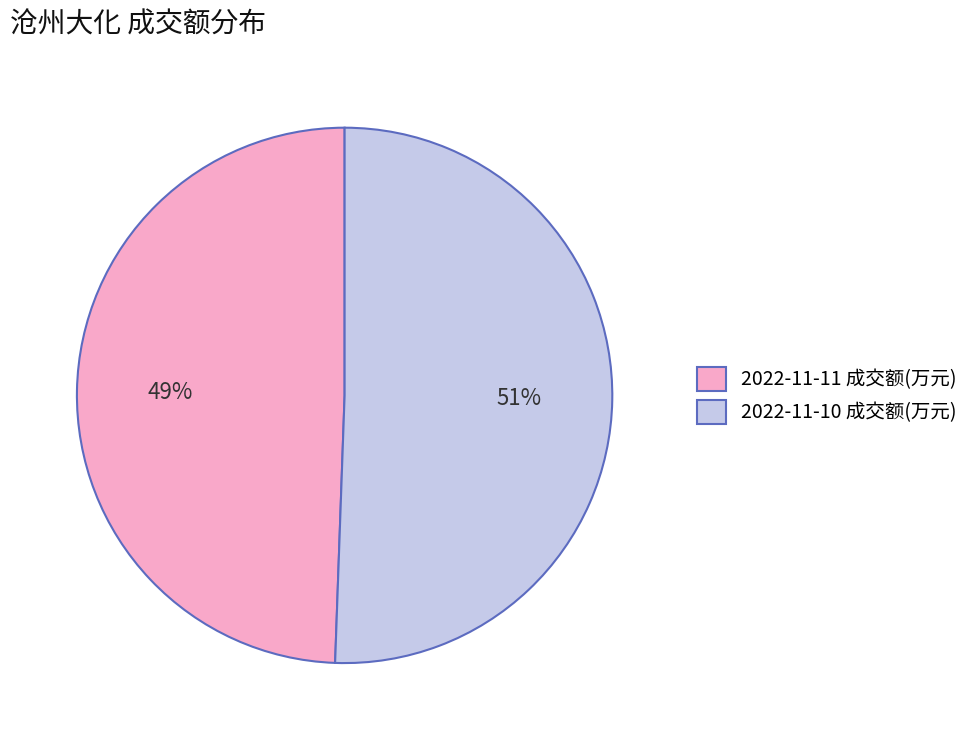

Which slice represents more than half of the pie?

2022-11-10 成交额(万元)